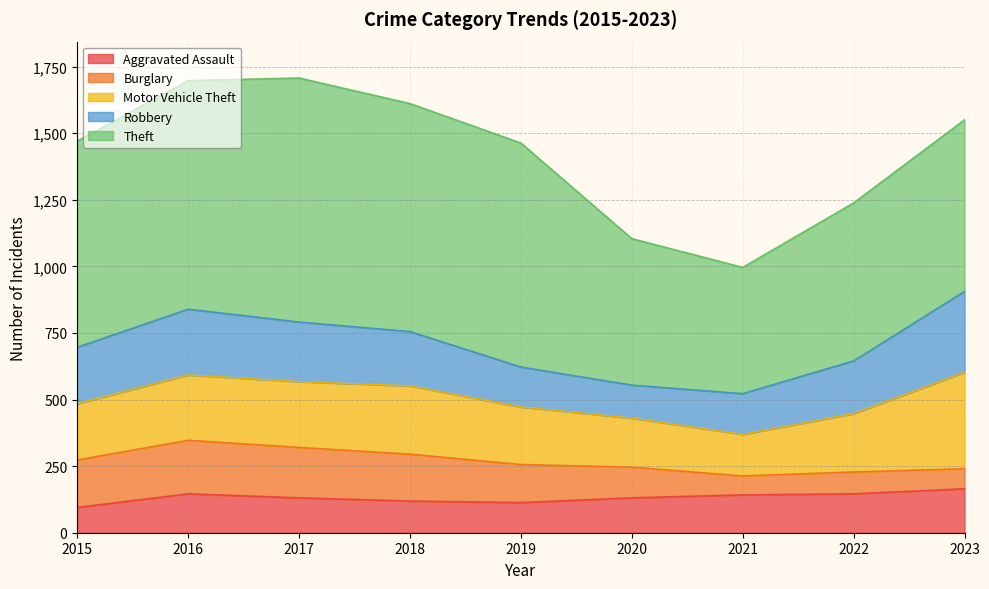

How many data points in Aggravated Assault are above 131?

4